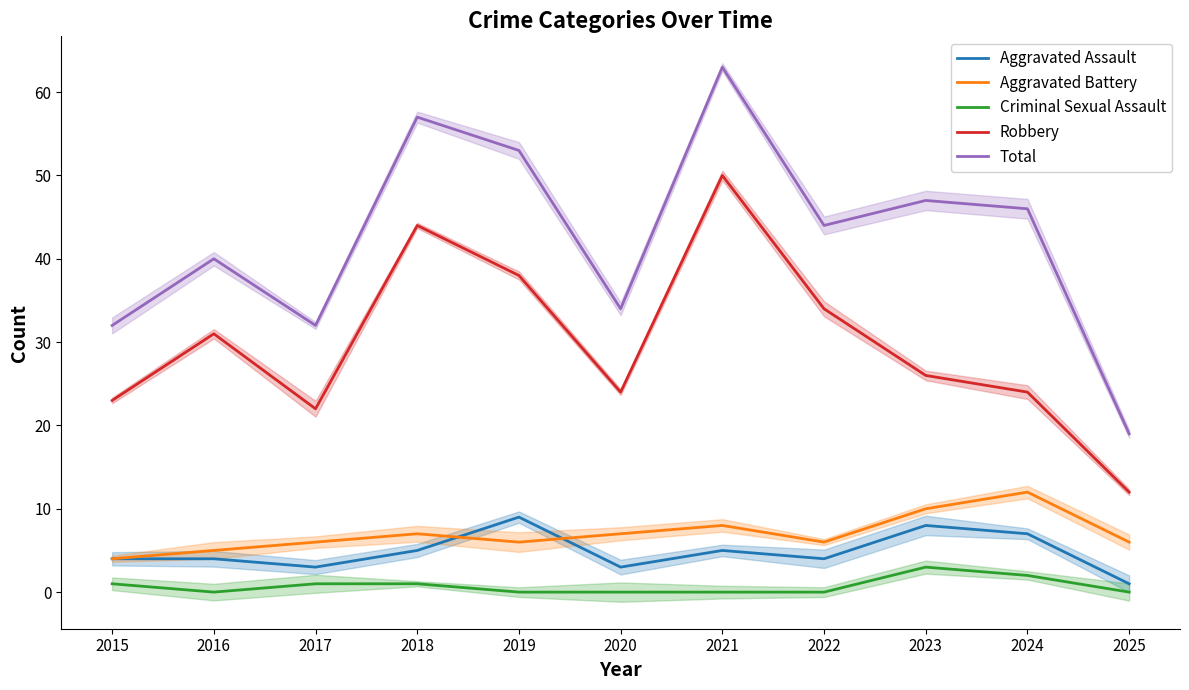

Where is the first local maximum for Total?

2016